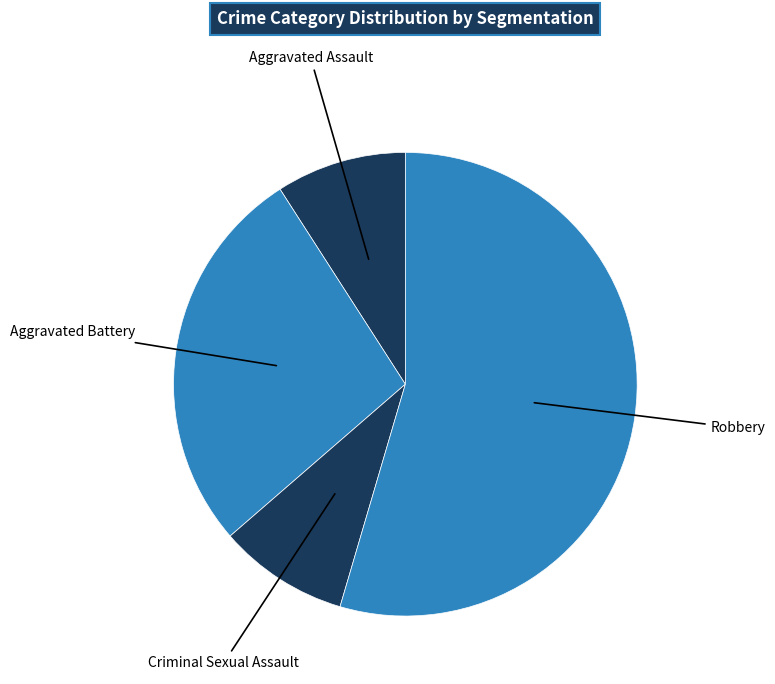

Count the number of slices in the pie.

4